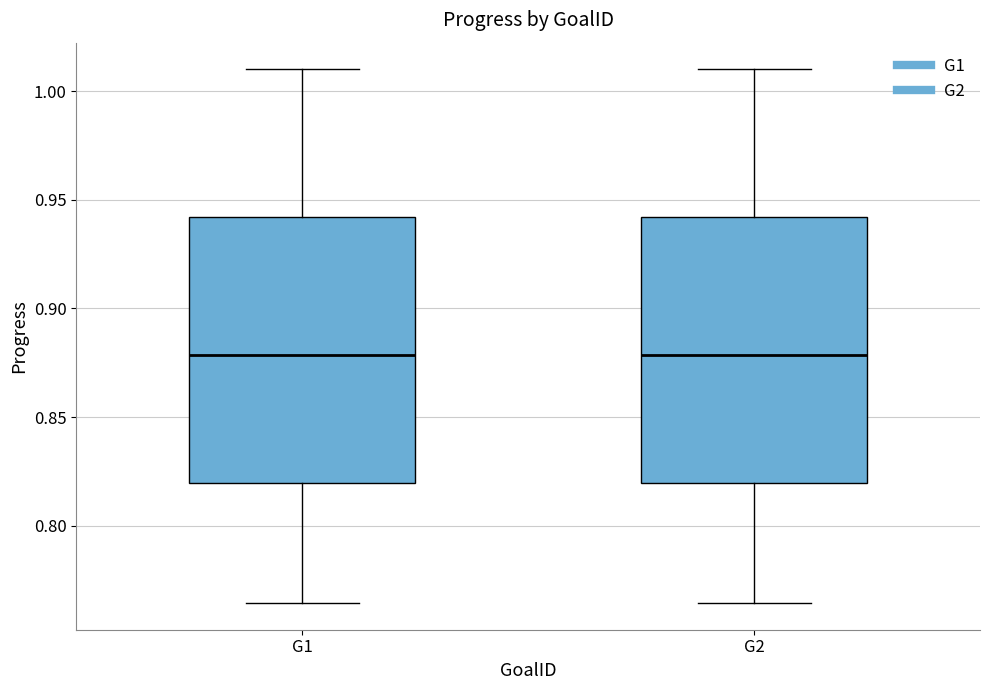

Reading left to right, transcribe this box plot: for each box, give where its median line is, the range the box spans, and where its two whiskers end, as read against the y-axis. The values are not printed on the chart, so give them approximately, as read against the axis.

G1: median 0.880, box 0.820 to 0.940, whiskers 0.765 to 1.010
G2: median 0.880, box 0.820 to 0.940, whiskers 0.765 to 1.010